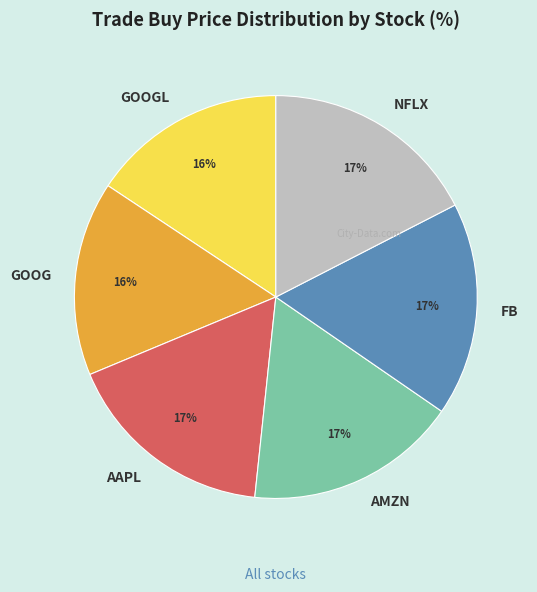

To the nearest percent, what is the combined percentage of AMZN and AAPL?

34%